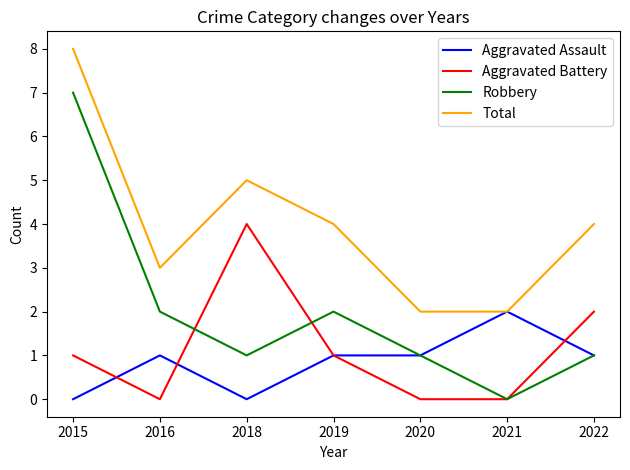

Between which two adjacent categories do Robbery and Aggravated Battery first intersect?

2016 and 2018